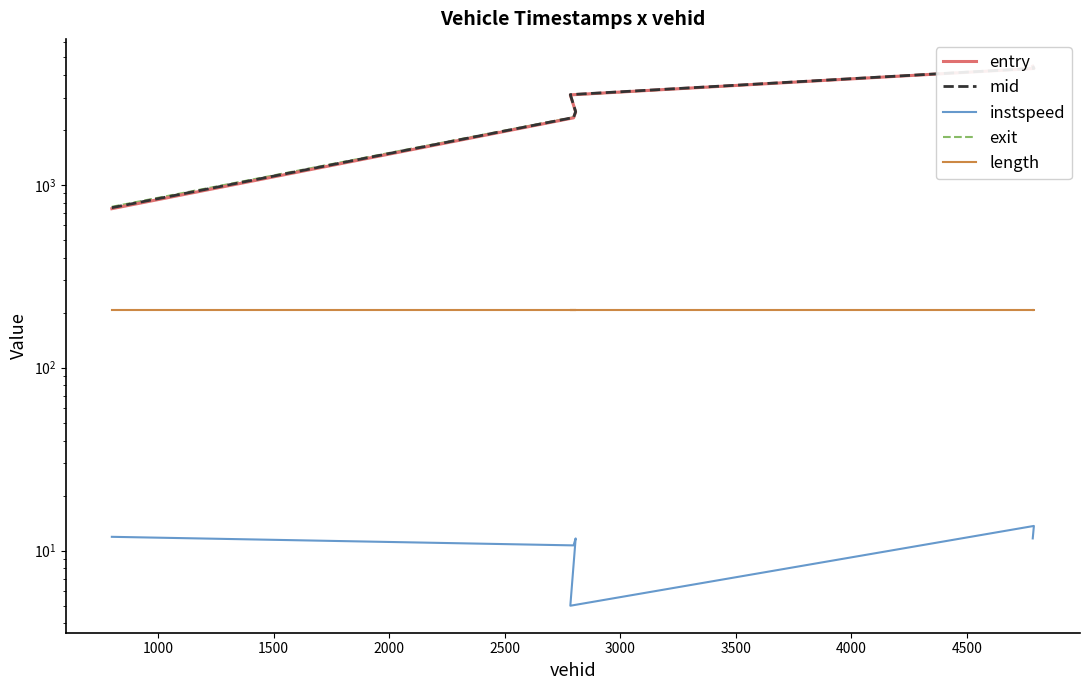

The value of mid at 2000 is 4073.6. True or false?

False